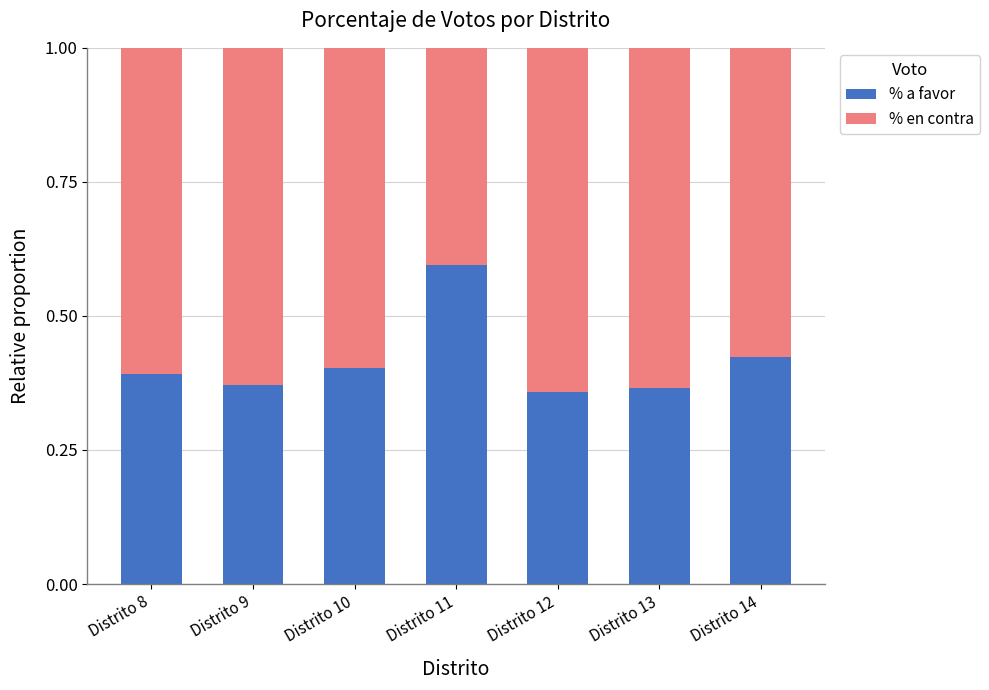

How many % a favor values are between 0 and 1?

7